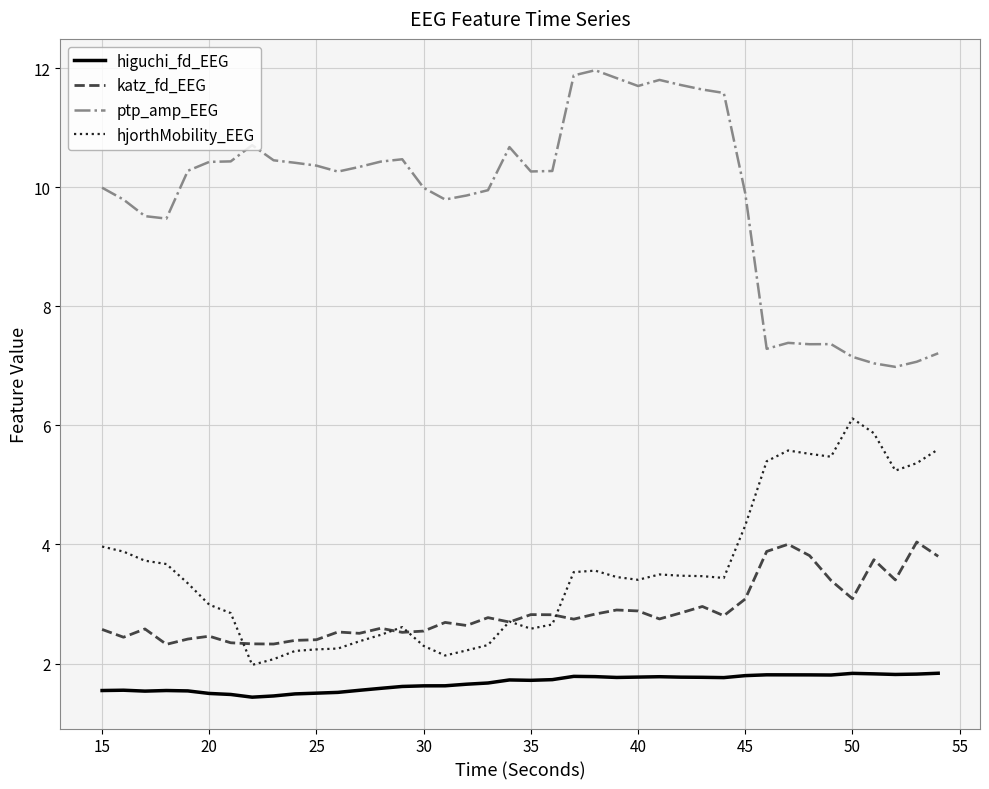

Which series has the largest range (max minus min)?

ptp_amp_EEG